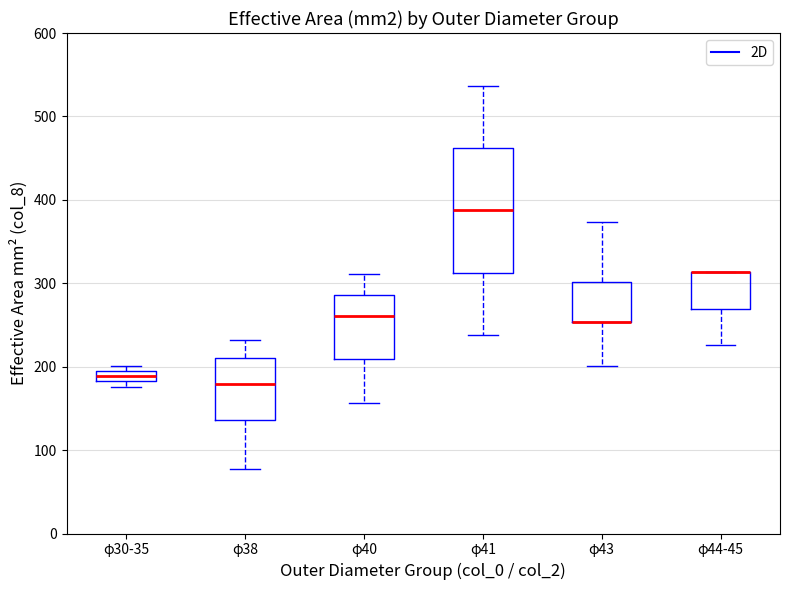

Which box is the tallest, from its lower edge to its upper edge?

φ41